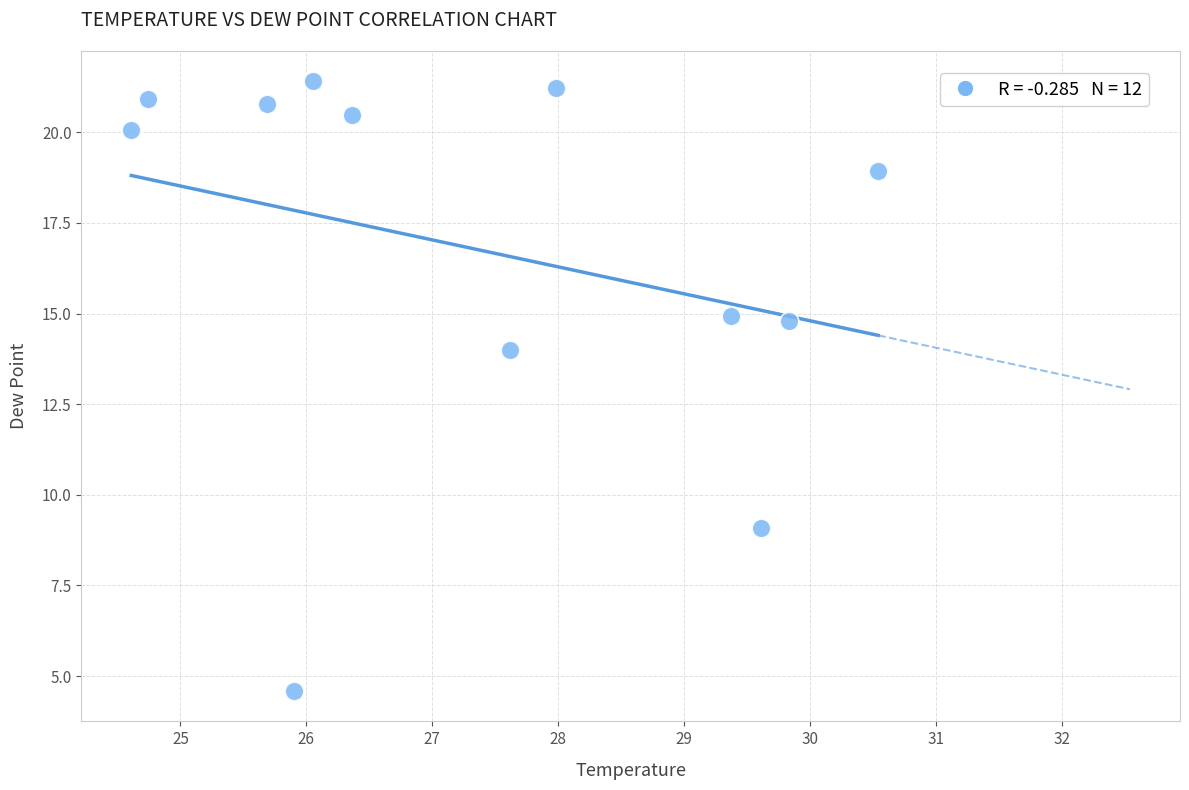

What Y value in the scatter plot is closest to 12?

14.0